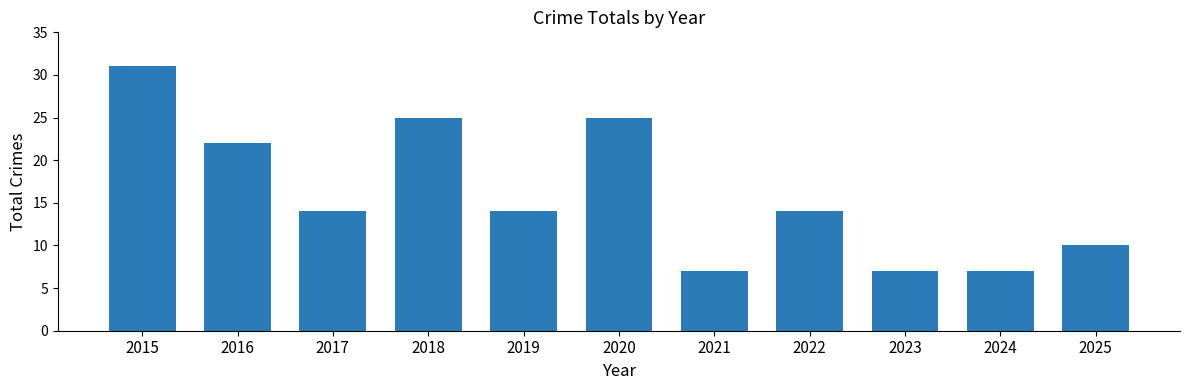

How many bars are there in total?

11